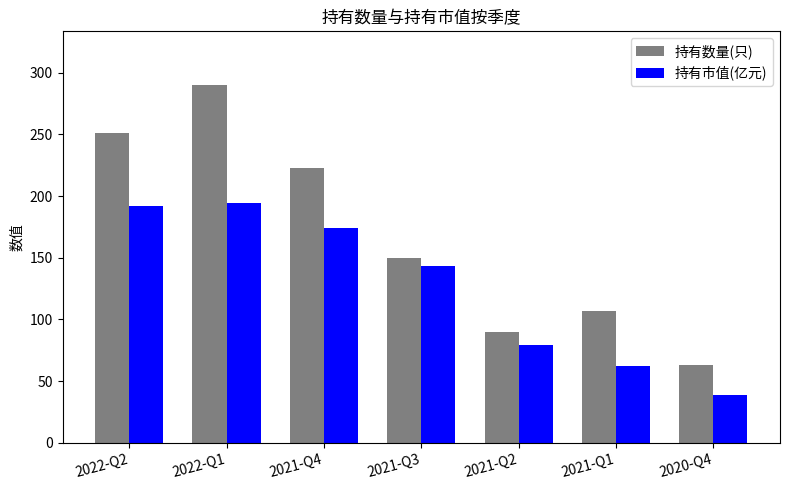

What is the sum of all 持有数量(只) values?

1174.0